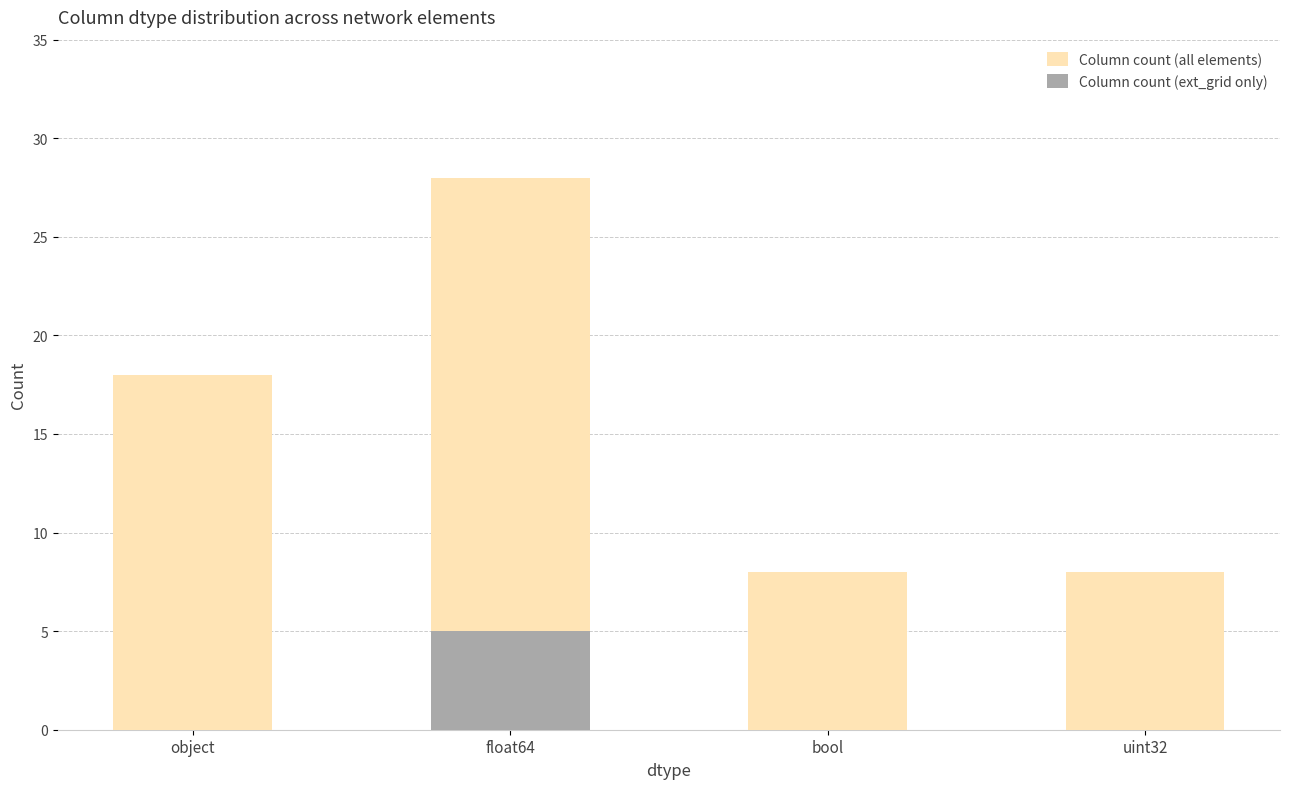

Rank the series at bool from highest to lowest value.

Column count (all elements), Column count (ext_grid only)